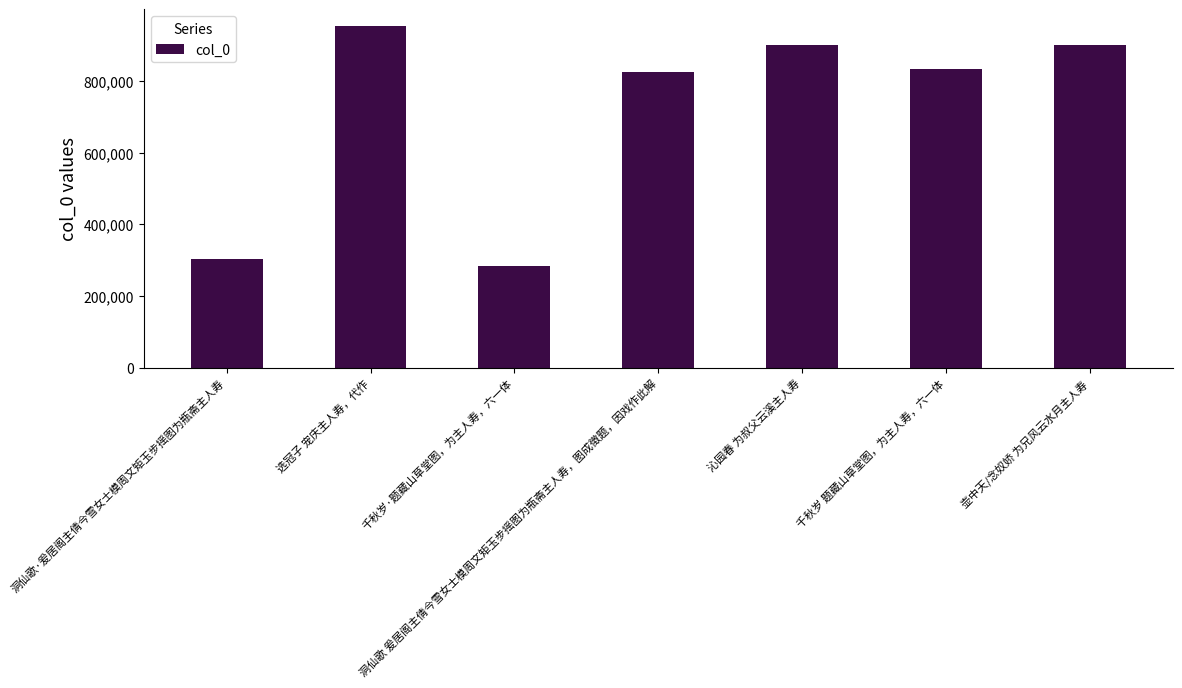

What is the label of the 3rd bar from the left?

千秋岁·题藏山草堂图，为主人寿，六一体